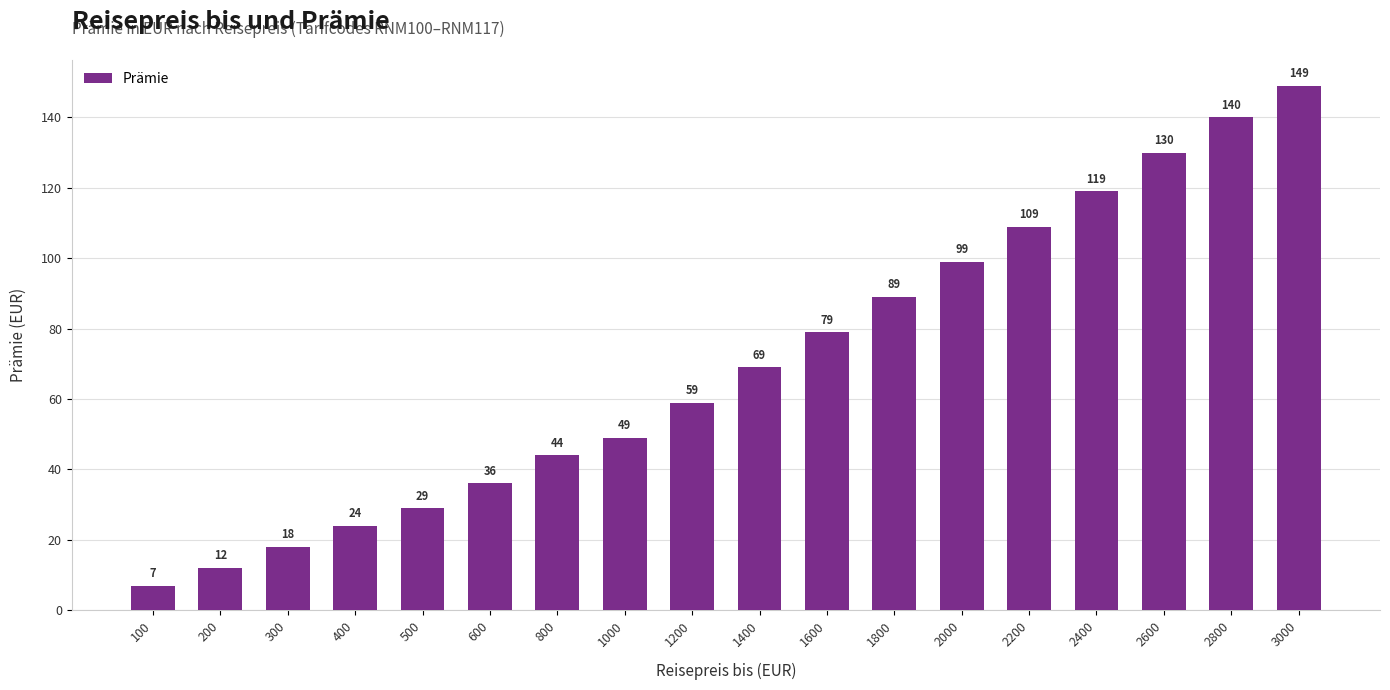

Are the bars horizontal?

No